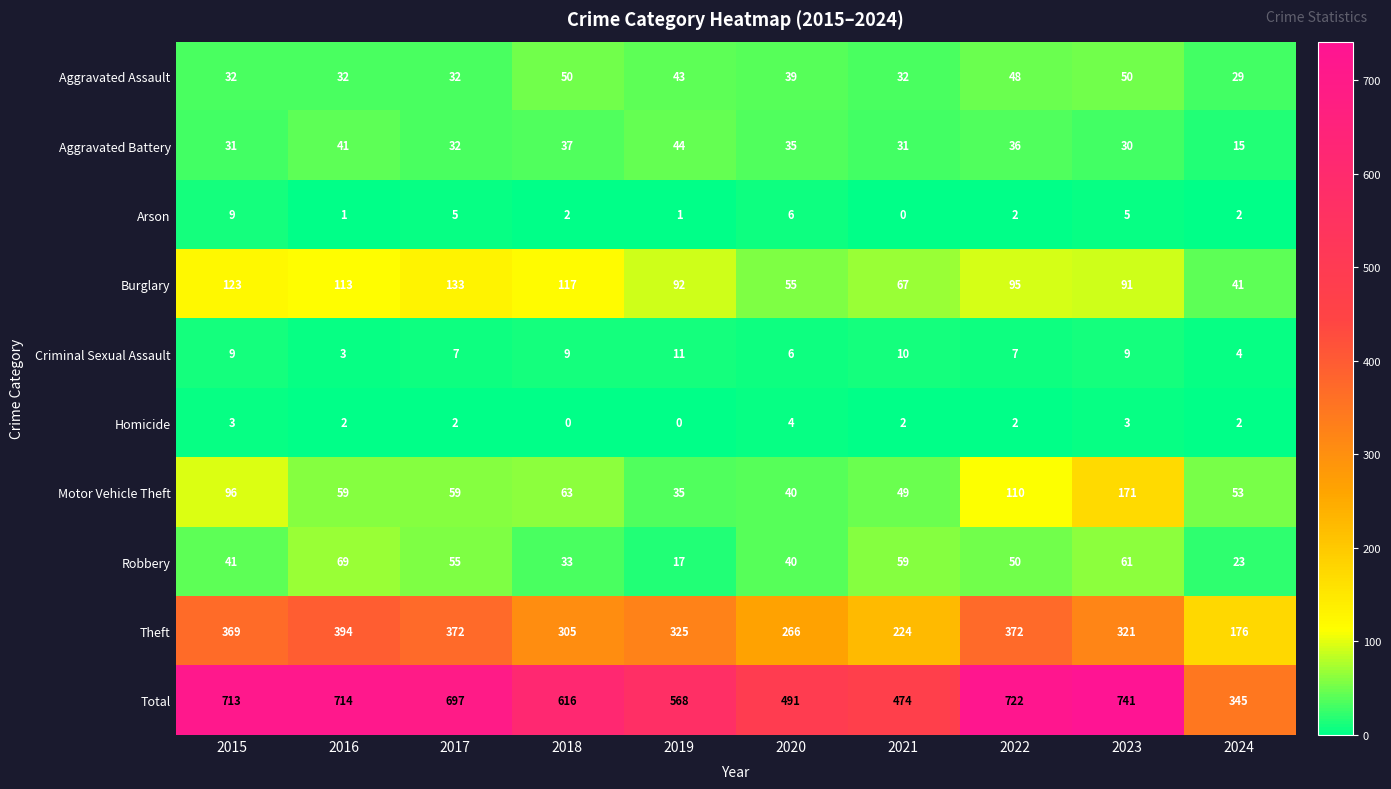

What is the sum of the Burglary values at 2019 and 2018?

209